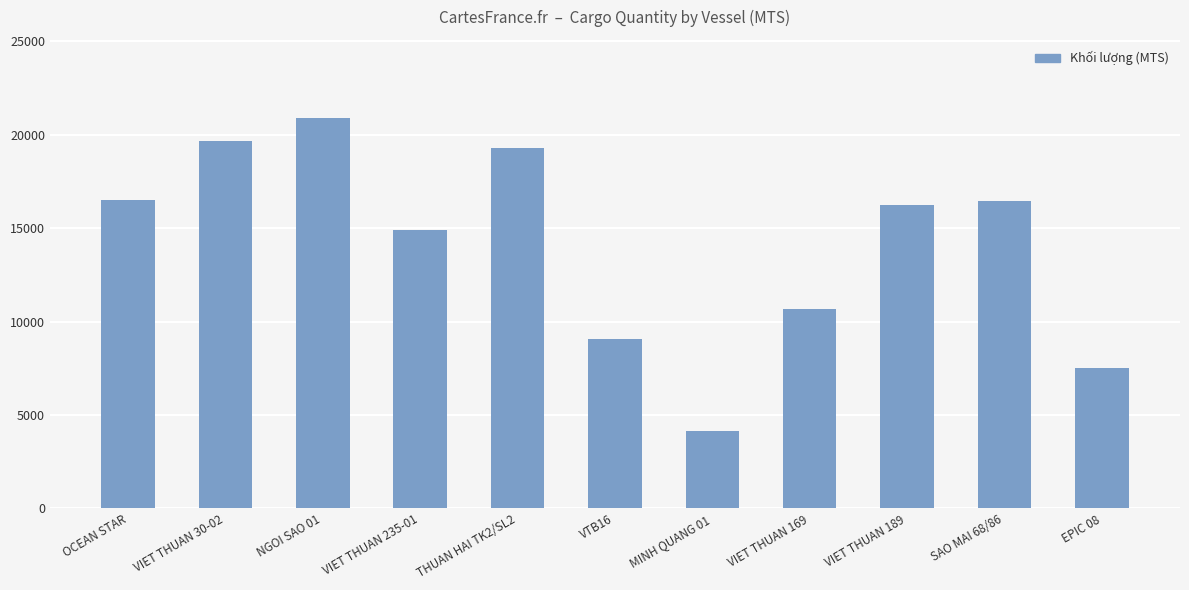

What is the maximum value shown in the chart?

20890.2